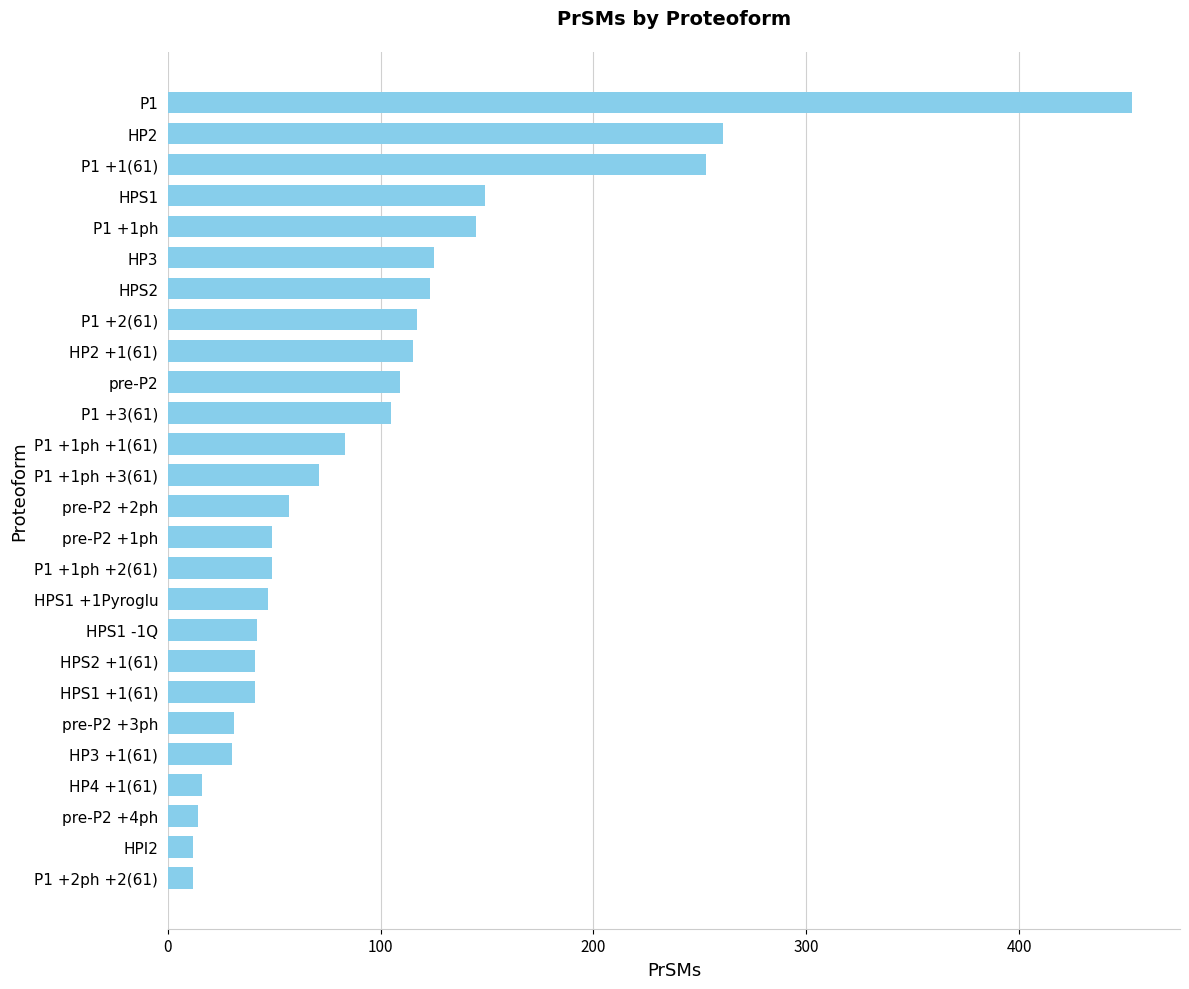

Is it true that the value at HPS1 -1Q is 42?

True